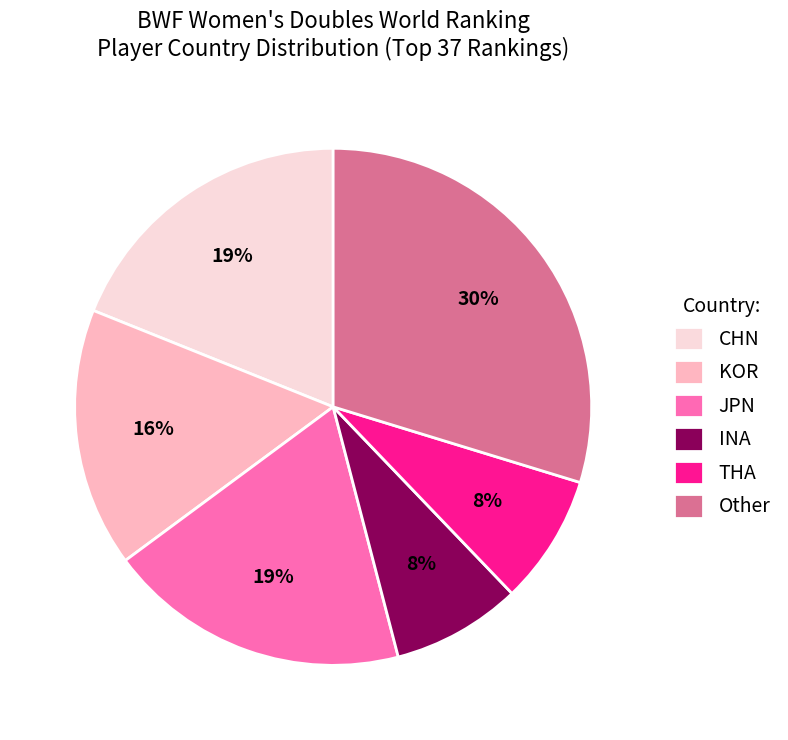

To the nearest percent, what is the difference between the KOR and Other slice percentages?

14%